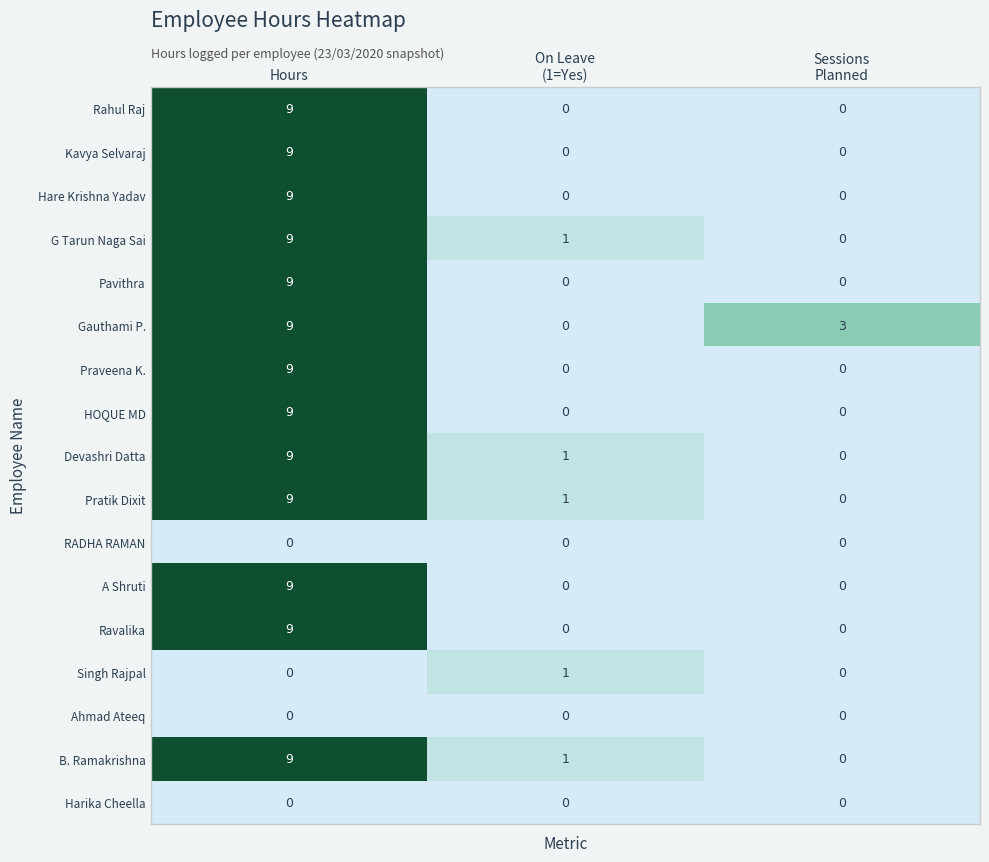

What is the total value across all series at Hours?

117